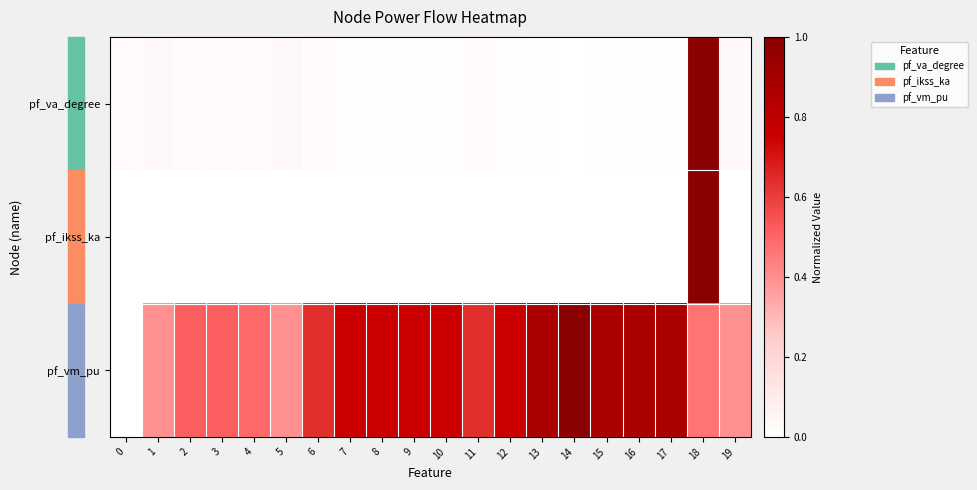

Reading right to left, list all the values displayed in this chart.

pf_va_degree: 19=0.0	18=1.0	17=0.0	16=0.0	15=0.0	14=0.0	13=0.0	12=0.0	11=0.0	10=0.0	9=0.0	8=0.0	7=0.0	6=0.0	5=0.0	4=0.0	3=0.0	2=0.0	1=0.0	0=0.0
pf_ikss_ka: 19=0.0	18=1.0	17=0.0	16=0.0	15=0.0	14=0.0	13=0.0	12=0.0	11=0.0	10=0.0	9=0.0	8=0.0	7=0.0	6=0.0	5=0.0	4=0.0	3=0.0	2=0.0	1=0.0	0=0.0
pf_vm_pu: 19=0.4	18=0.5	17=0.9	16=0.9	15=0.9	14=1.0	13=0.9	12=0.8	11=0.6	10=0.8	9=0.8	8=0.8	7=0.8	6=0.6	5=0.4	4=0.5	3=0.5	2=0.5	1=0.4	0=0.0